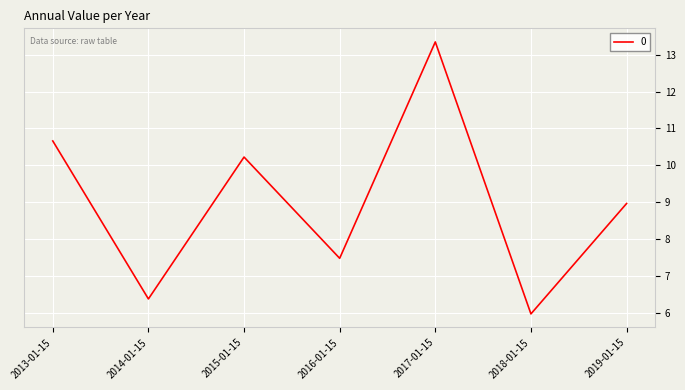

Where is the data nearest to the value 9?

2019-01-15